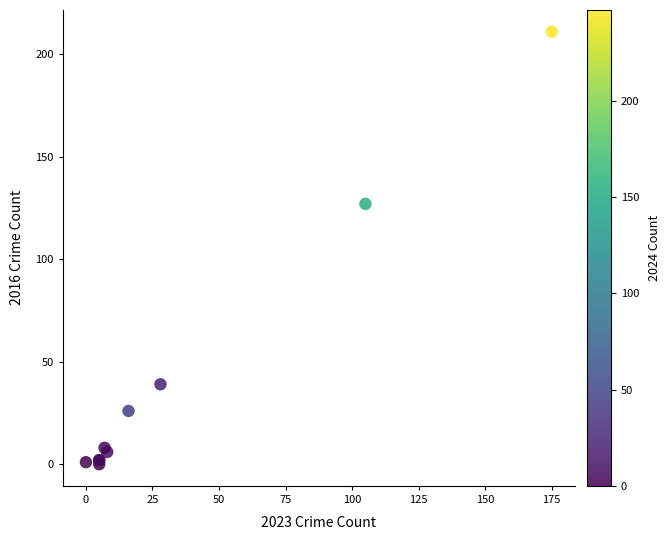

What Y value in the scatter plot is closest to 105?

127